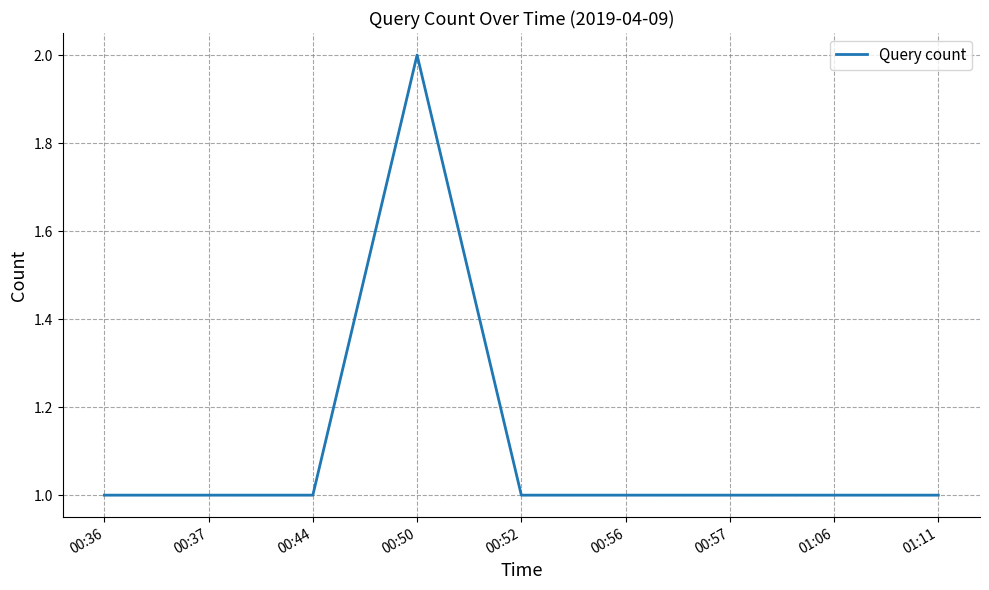

Reading right to left, what are all the values shown in this chart?

01:11=1	01:06=1	00:57=1	00:56=1	00:52=1	00:50=2	00:44=1	00:37=1	00:36=1